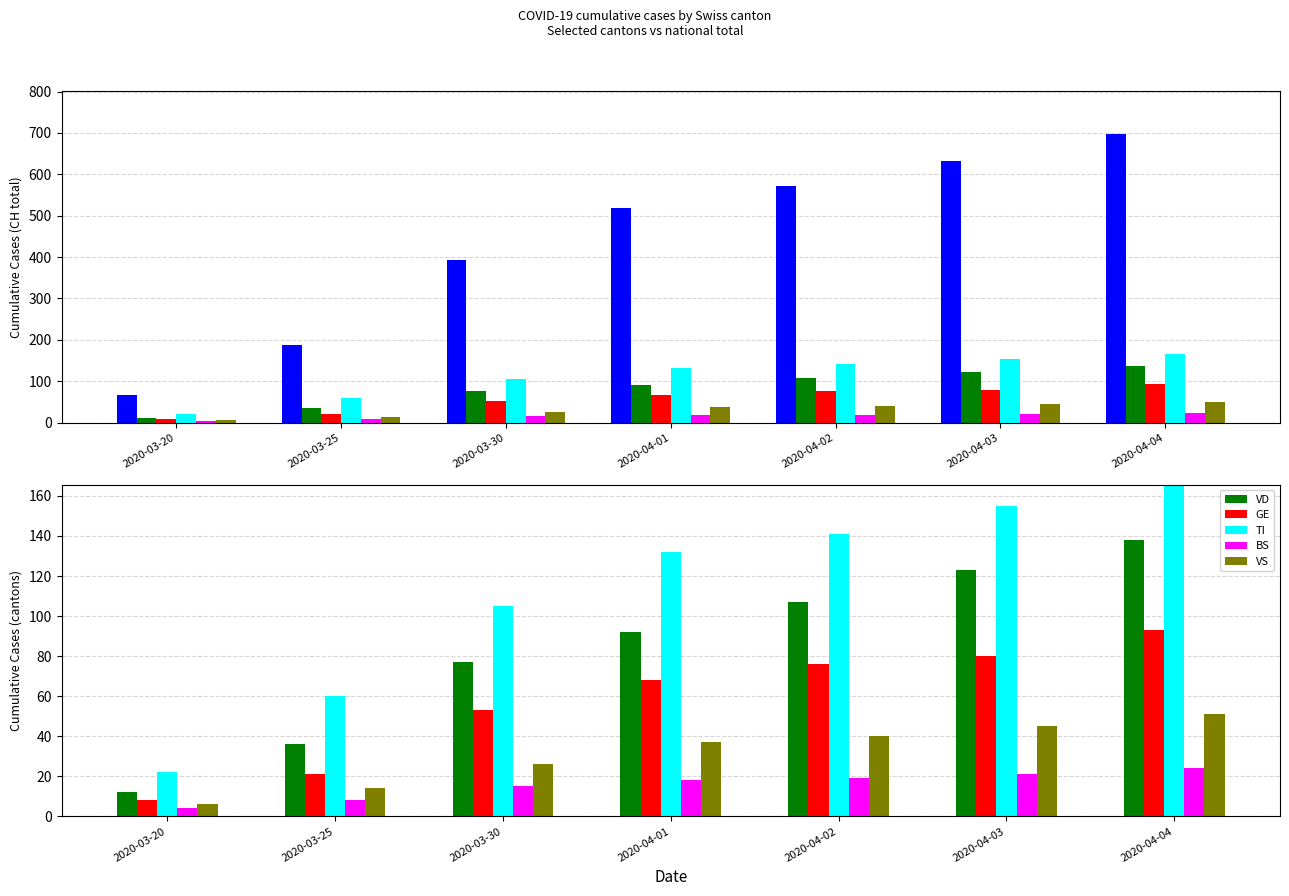

Which series has the largest total across all categories?

CH